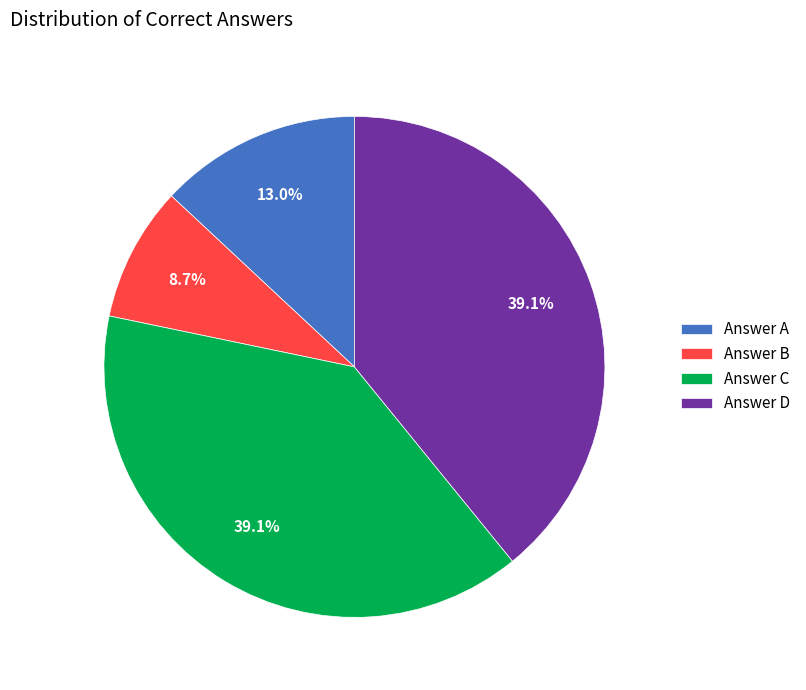

What portion of the pie excludes Answer C?

60.9%